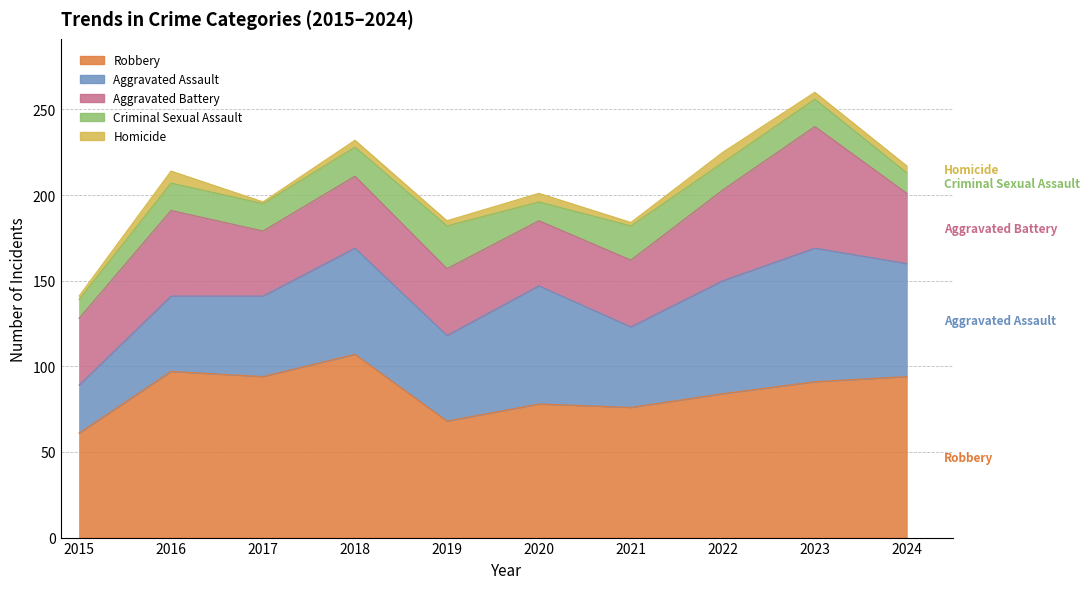

What is the value of the Robbery point at the 2nd from the left?

97